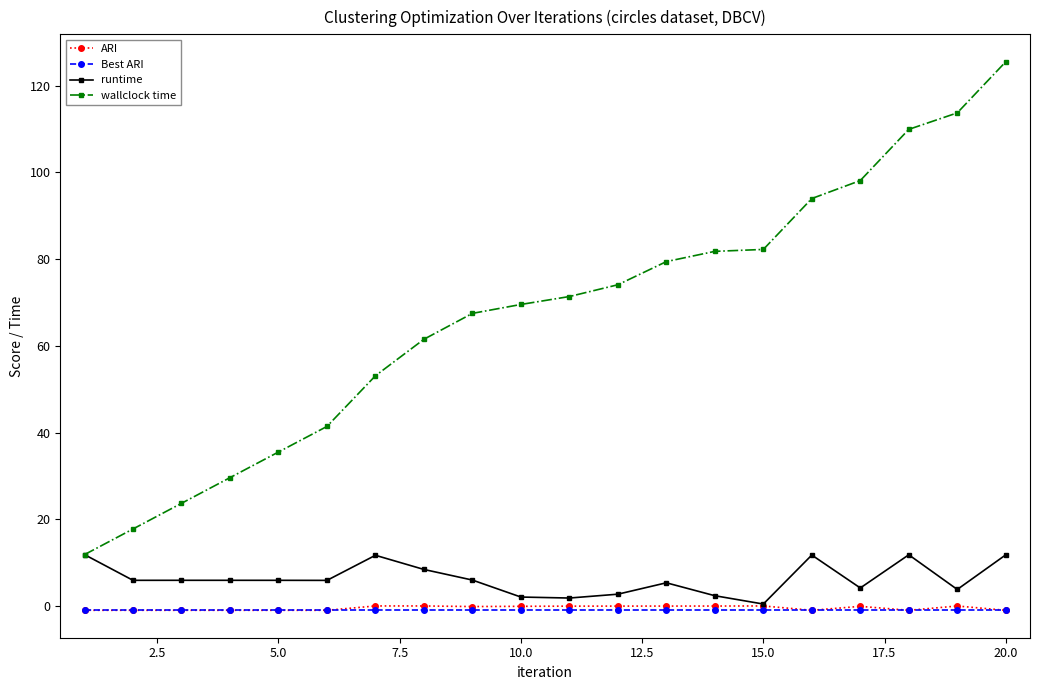

True or false: runtime has more than 2 interior local peaks.

True